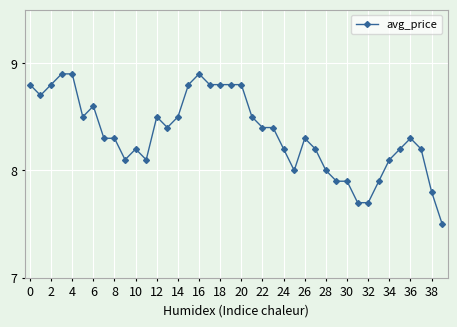

What is the value of the 21st point from the left?

8.8